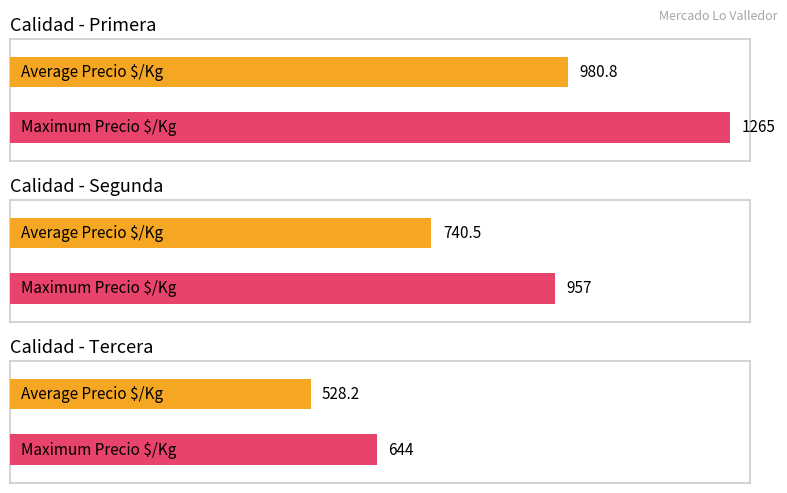

The Precio Ín/Kg series shows 660 at Tercera. True or false?

False